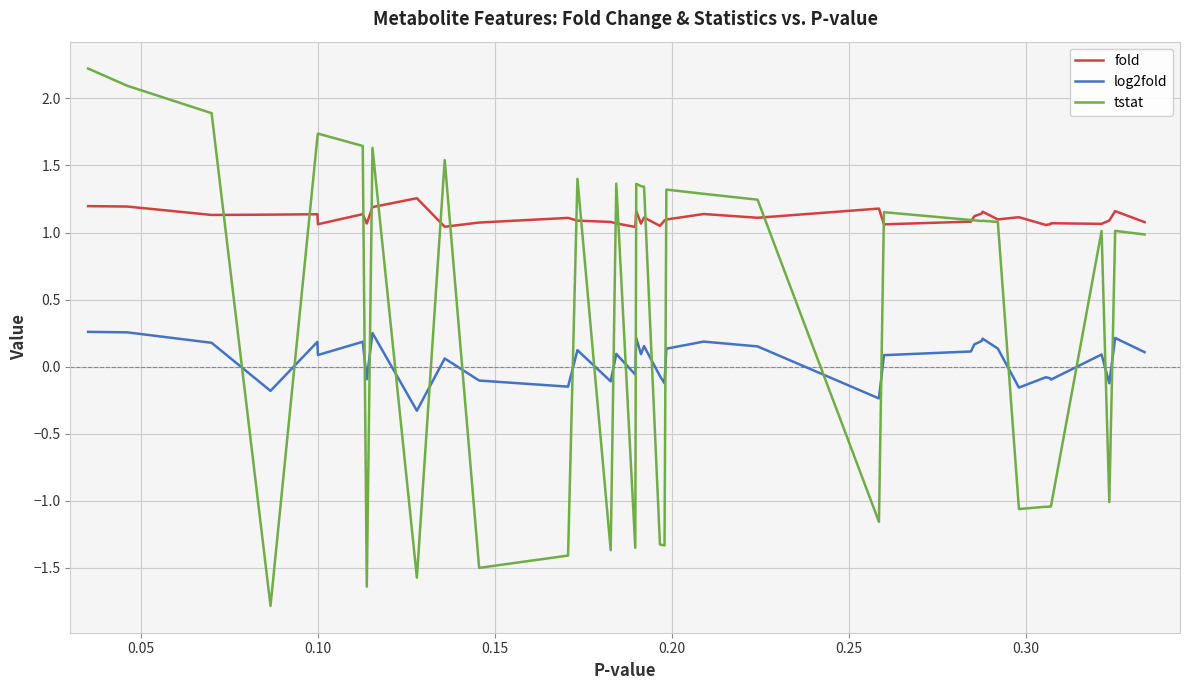

Count the number of data series in this chart.

3